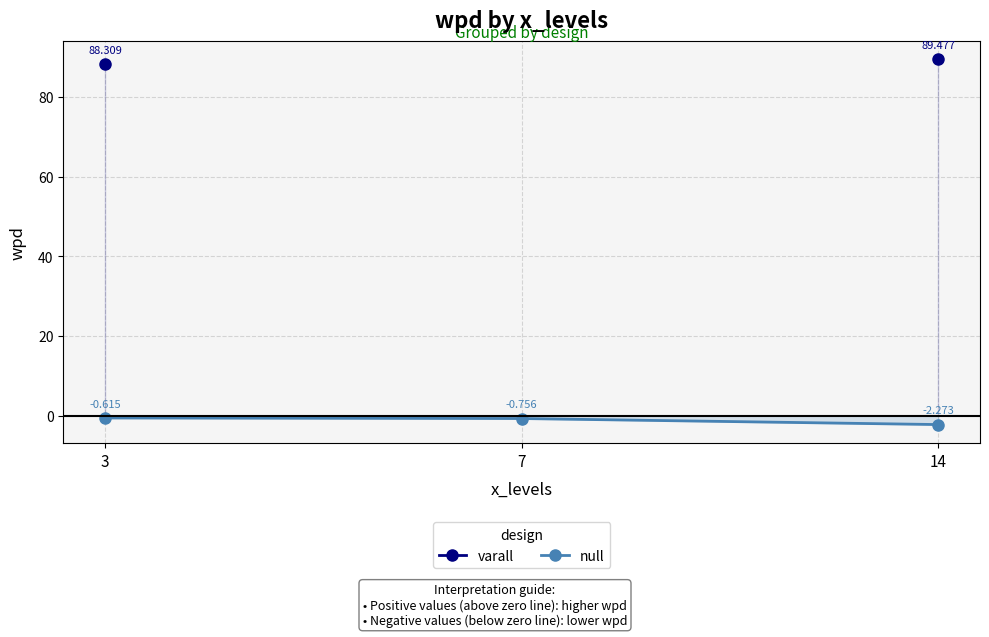

What are all the series names shown in the legend?

varall, null